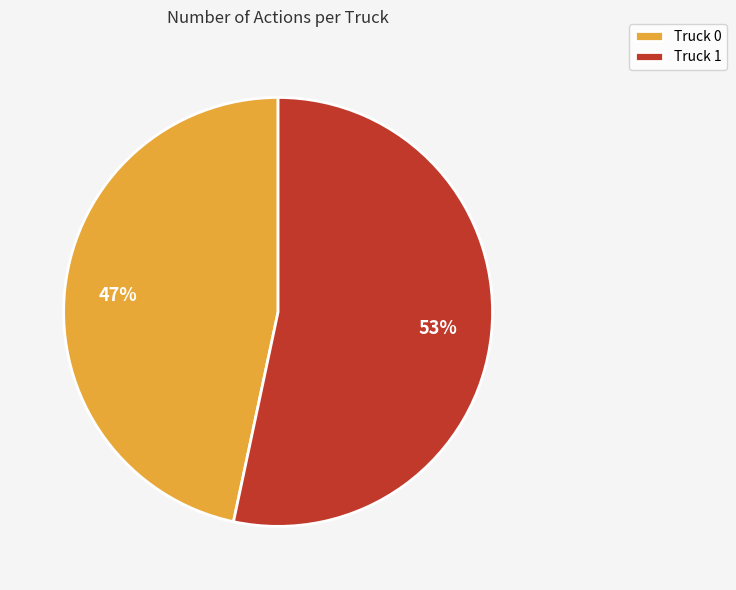

Count the number of slices in the pie.

2